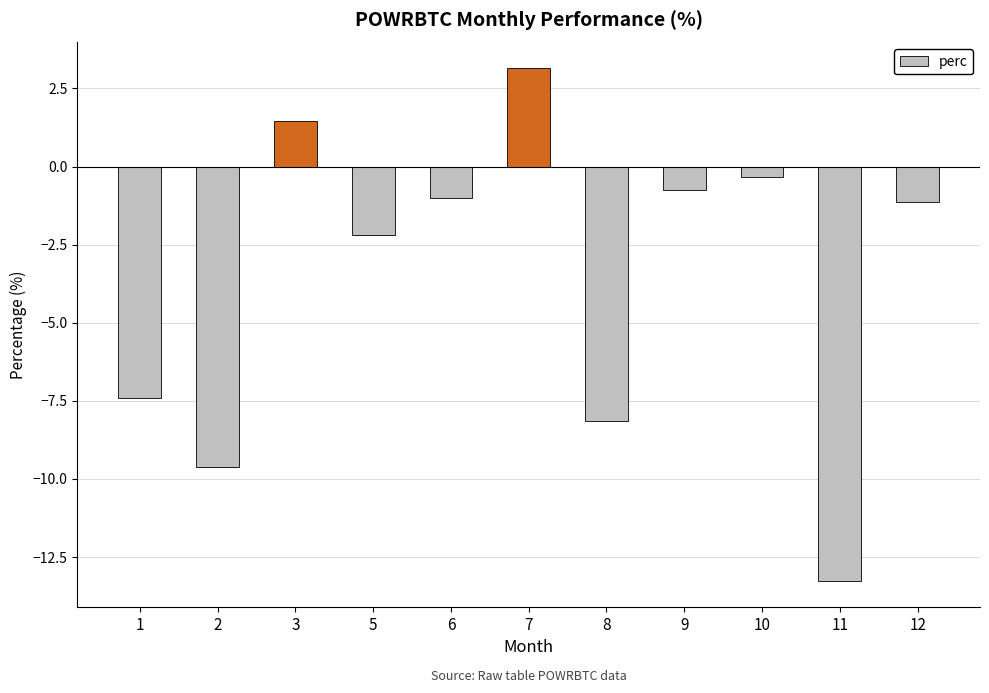

Which category has the lowest value across all series?

11